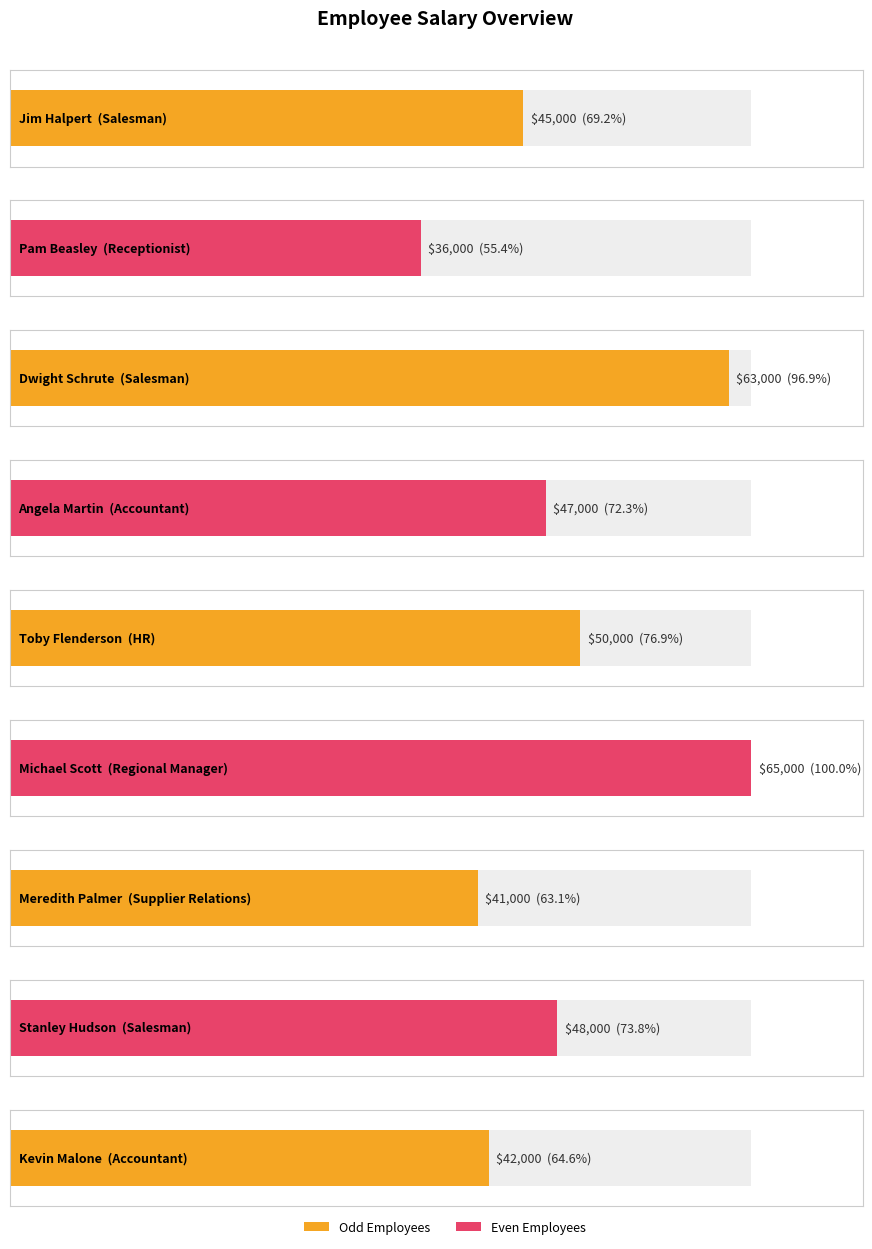

Are the bars grouped side by side (vs. stacked)?

No